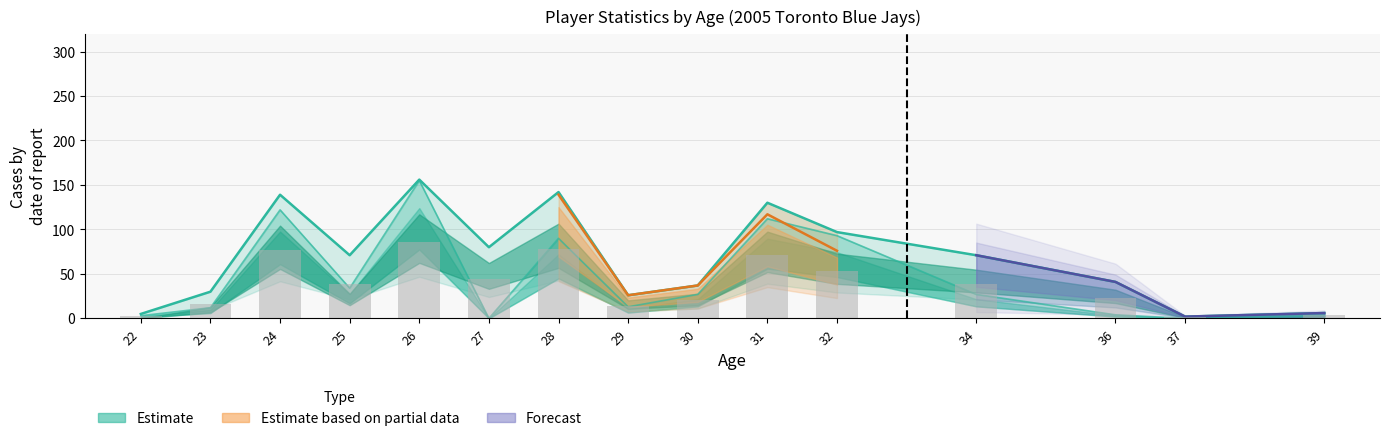

What is the value of the Batting bar at the 14th from the left?

2.0